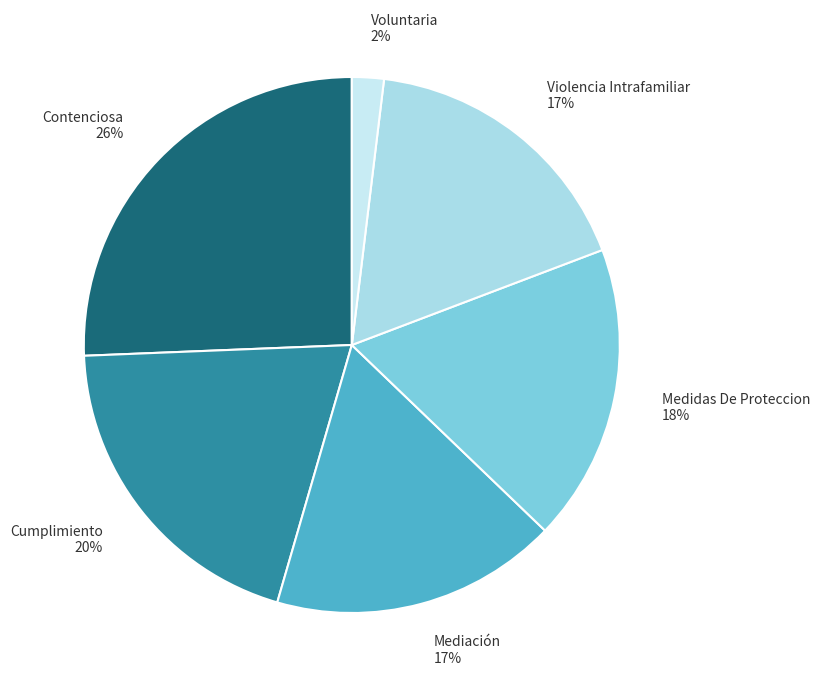

Is the sum of Voluntaria and Violencia Intrafamiliar greater than half?

No